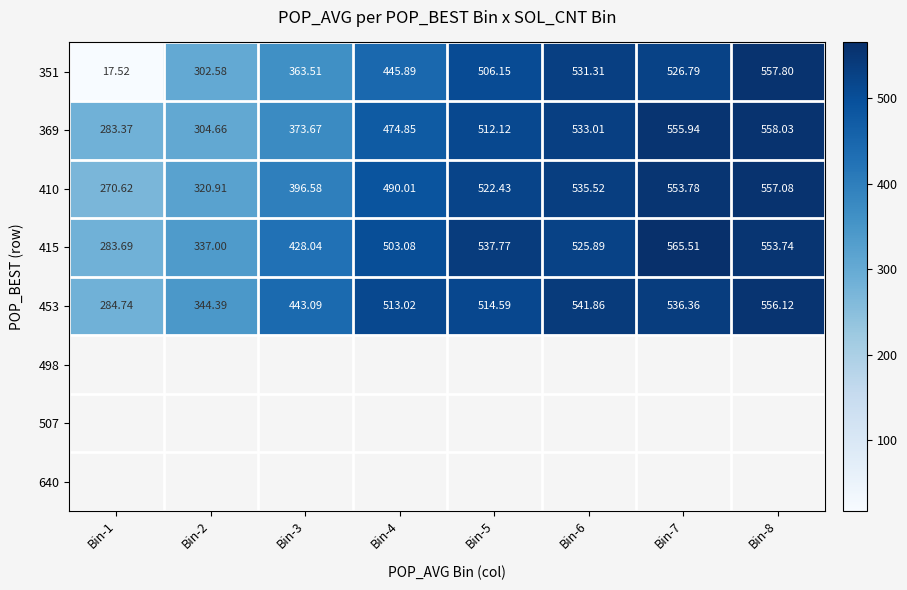

What is the maximum value shown in the chart?

565.5